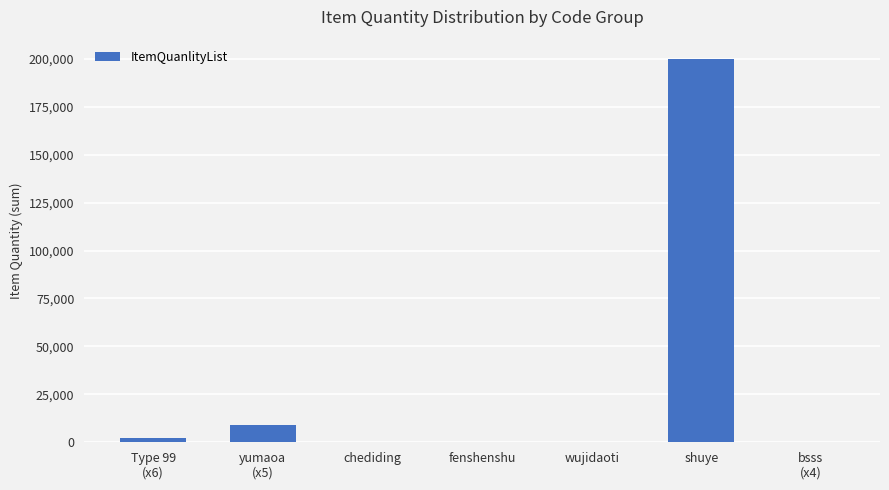

True or false: the data shows 4 at bsss
(x4).

True